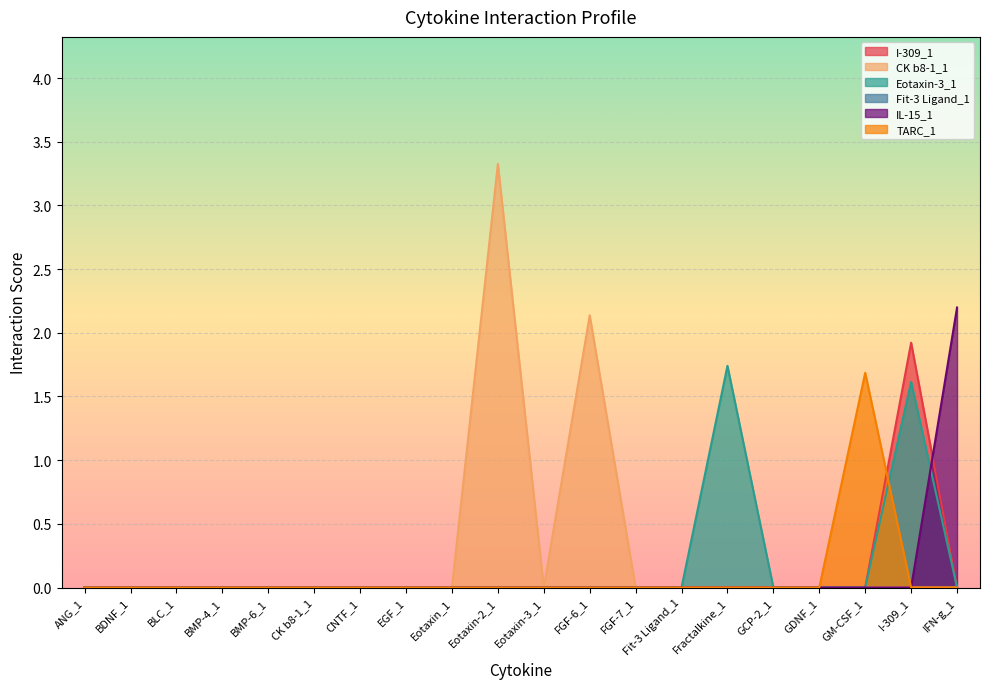

Reading left to right, list all the values displayed in this chart.

I-309_1: 0.0	0.0	0.0	0.0	0.0	0.0	0.0	0.0	0.0	0.0	0.0	0.0	0.0	0.0	0.0	0.0	0.0	0.0	1.9	0.0
CK b8-1_1: 0.0	0.0	0.0	0.0	0.0	0.0	0.0	0.0	0.0	3.3	0.0	2.1	0.0	0.0	0.0	0.0	0.0	0.0	0.0	0.0
Eotaxin-3_1: 0.0	0.0	0.0	0.0	0.0	0.0	0.0	0.0	0.0	0.0	0.0	0.0	0.0	0.0	1.7	0.0	0.0	0.0	1.6	0.0
IL-15_1: 0.0	0.0	0.0	0.0	0.0	0.0	0.0	0.0	0.0	0.0	0.0	0.0	0.0	0.0	0.0	0.0	0.0	0.0	0.0	2.2
TARC_1: 0.0	0.0	0.0	0.0	0.0	0.0	0.0	0.0	0.0	0.0	0.0	0.0	0.0	0.0	0.0	0.0	0.0	1.7	0.0	0.0